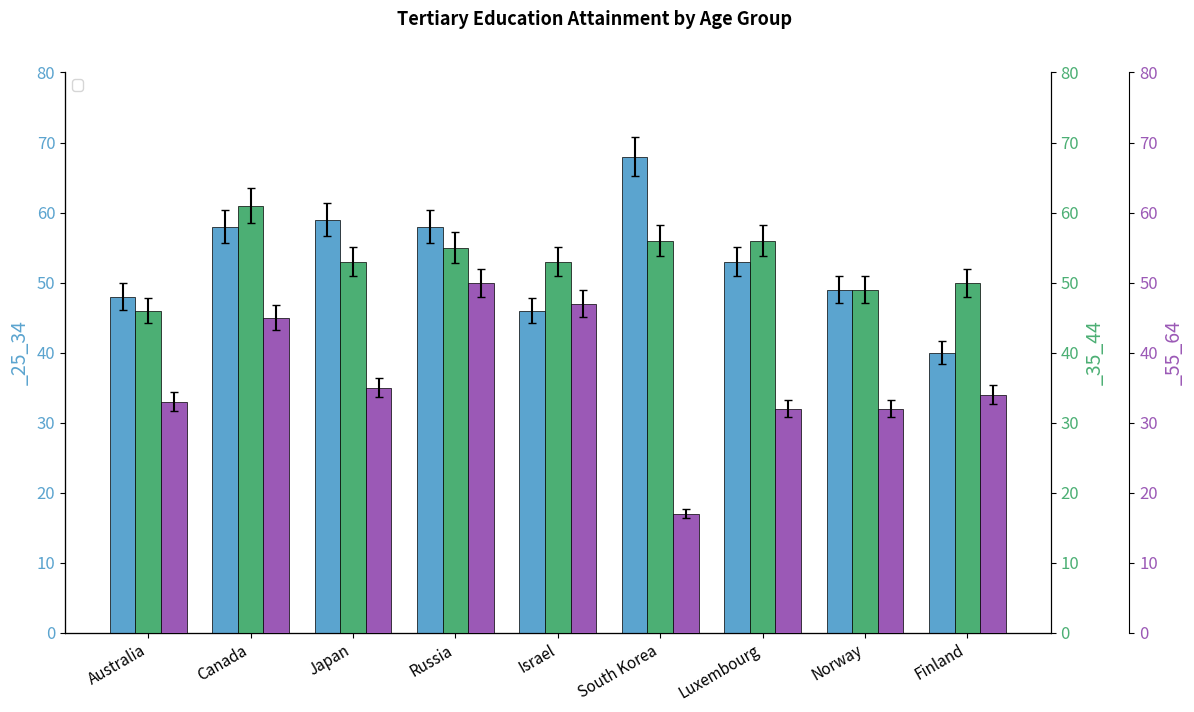

What is the label of the 1st bar from the right?

Finland